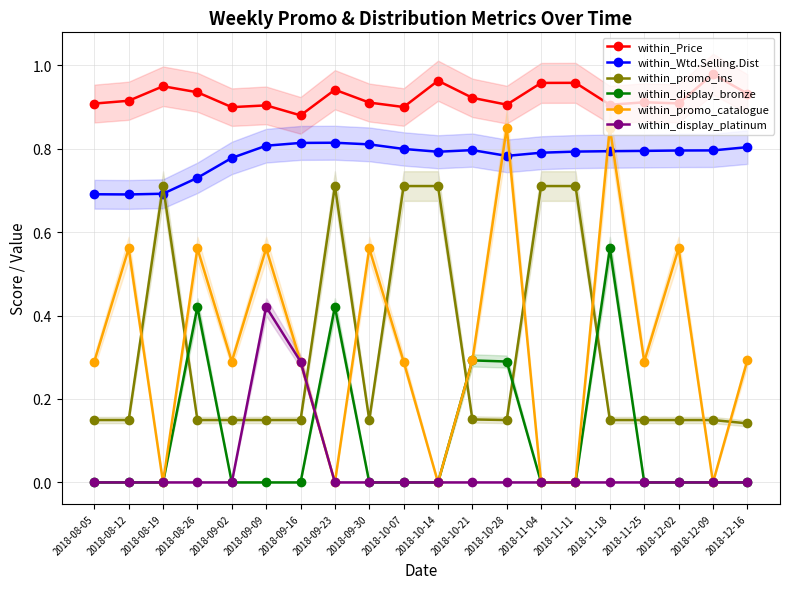

True or false: within_promo_catalogue and within_Price intersect in this chart.

False